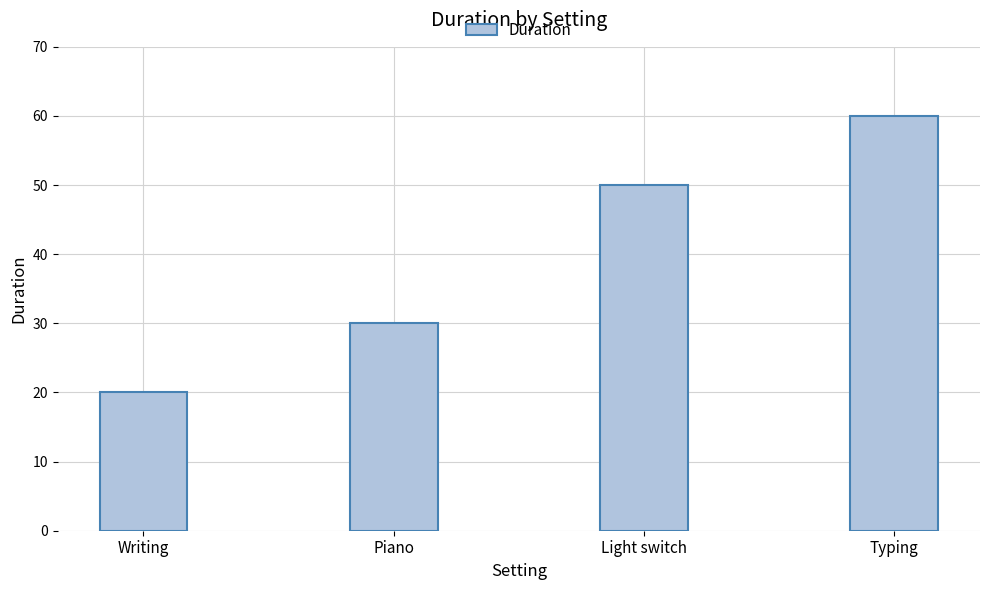

Rank the categories by value from lowest to highest.

Writing, Piano, Light switch, Typing